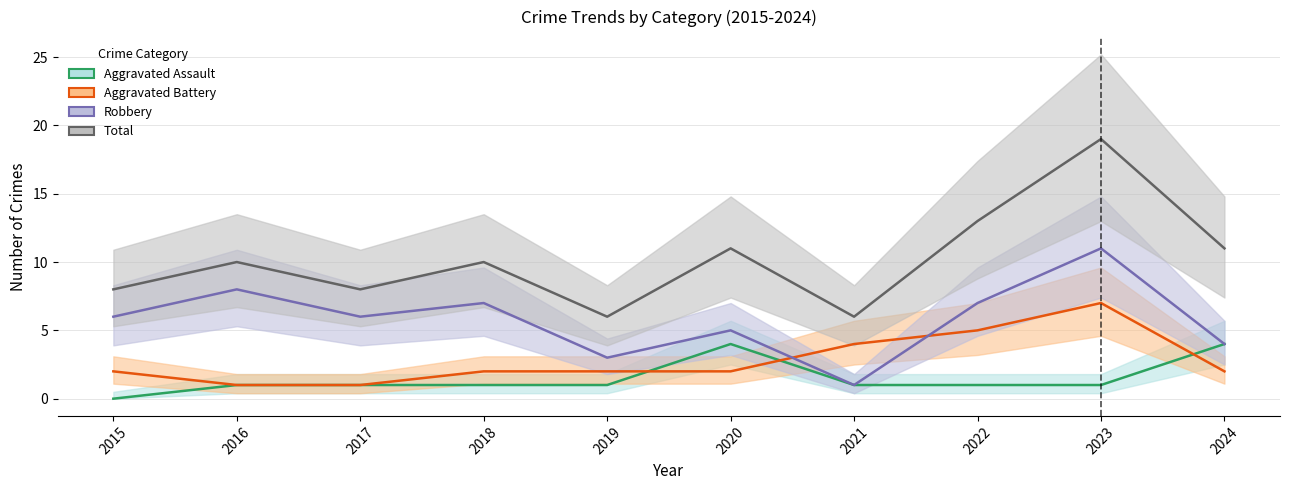

Which has a higher value, 2016 or 2018?

2016